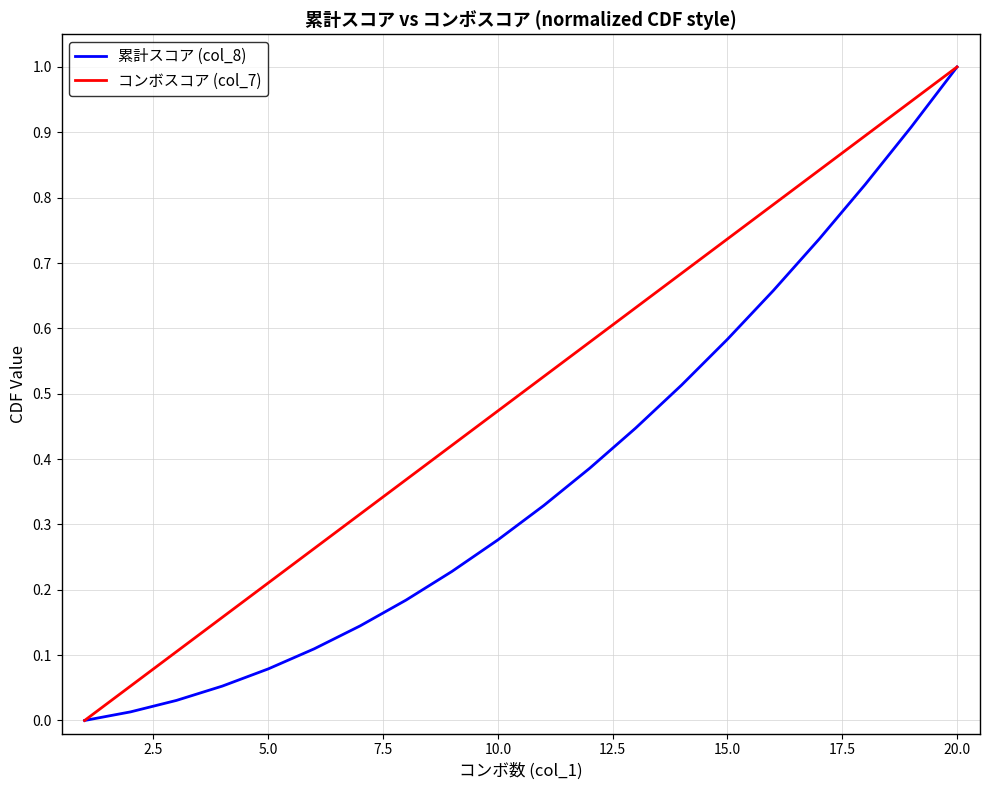

List the series in order of their overall mean, lowest first.

累計スコア (col_8), コンボスコア (col_7)